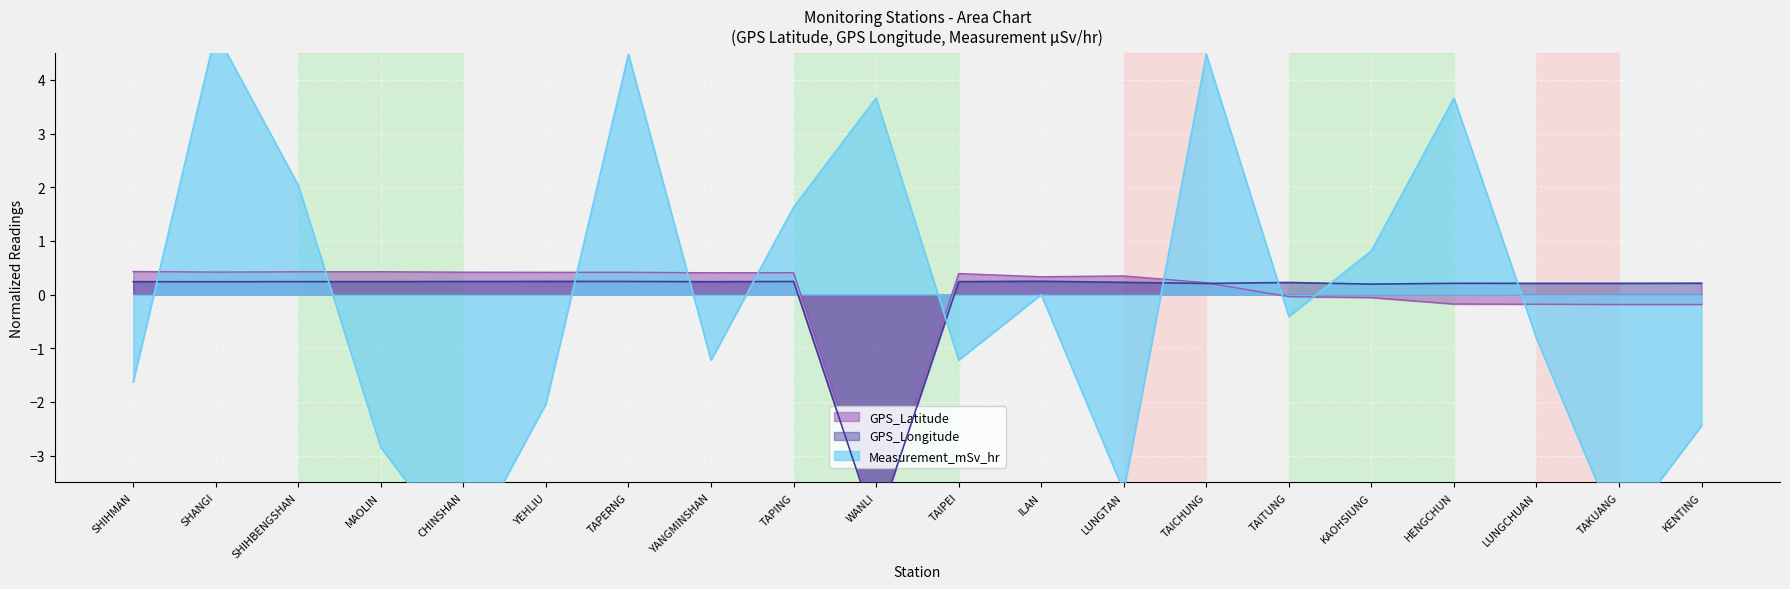

Reading left to right, extract all data points from this chart.

GPS_Latitude: 0.4	0.4	0.4	0.4	0.4	0.4	0.4	0.4	0.4	-4.2	0.4	0.3	0.3	0.2	-0.0	-0.1	-0.2	-0.2	-0.2	-0.2
GPS_Longitude: 0.2	0.2	0.2	0.2	0.2	0.2	0.2	0.2	0.2	-4.4	0.2	0.2	0.2	0.2	0.2	0.2	0.2	0.2	0.2	0.2
Measurement_mSv_hr: -1.6	4.9	2.0	-2.8	-4.9	-2.0	4.5	-1.2	1.6	3.7	-1.2	0.0	-3.7	4.5	-0.4	0.8	3.7	-0.8	-4.5	-2.4